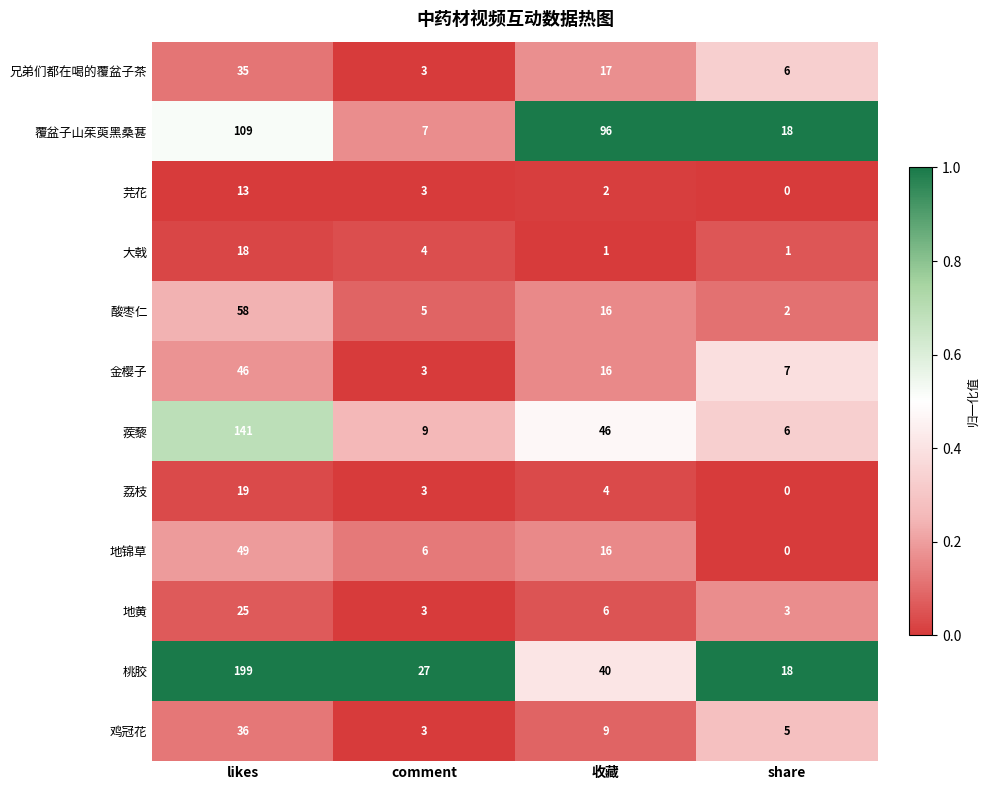

At which category is the sum across all series the highest?

likes